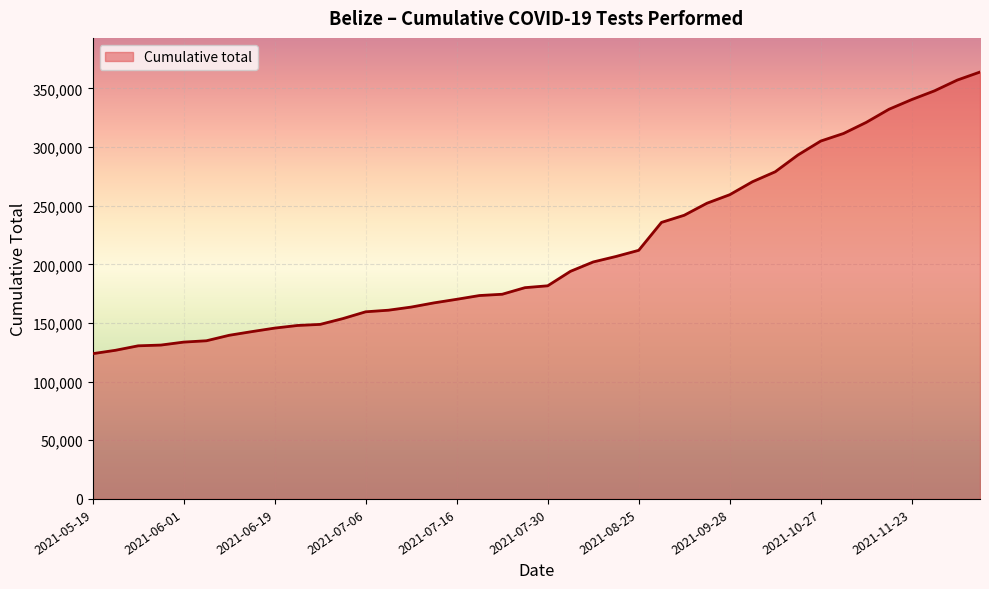

What is the difference between the maximum and minimum values?

240078